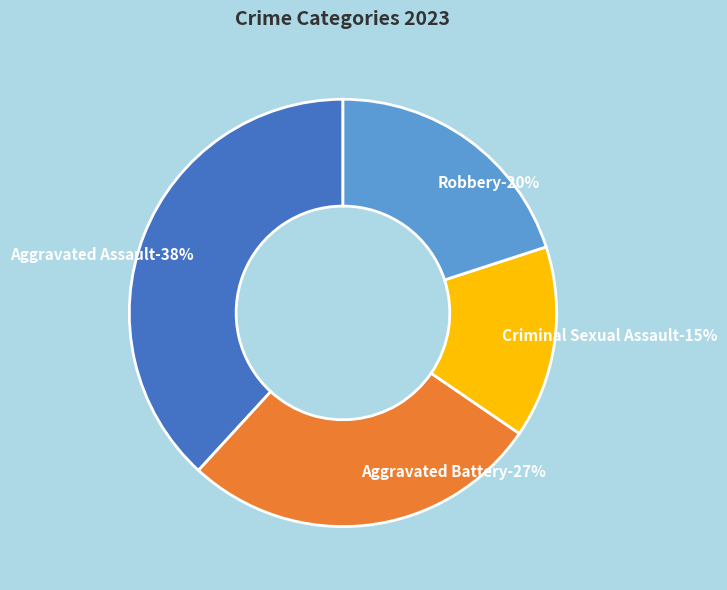

What percentage do Aggravated Assault and Criminal Sexual Assault together represent?

52.7%